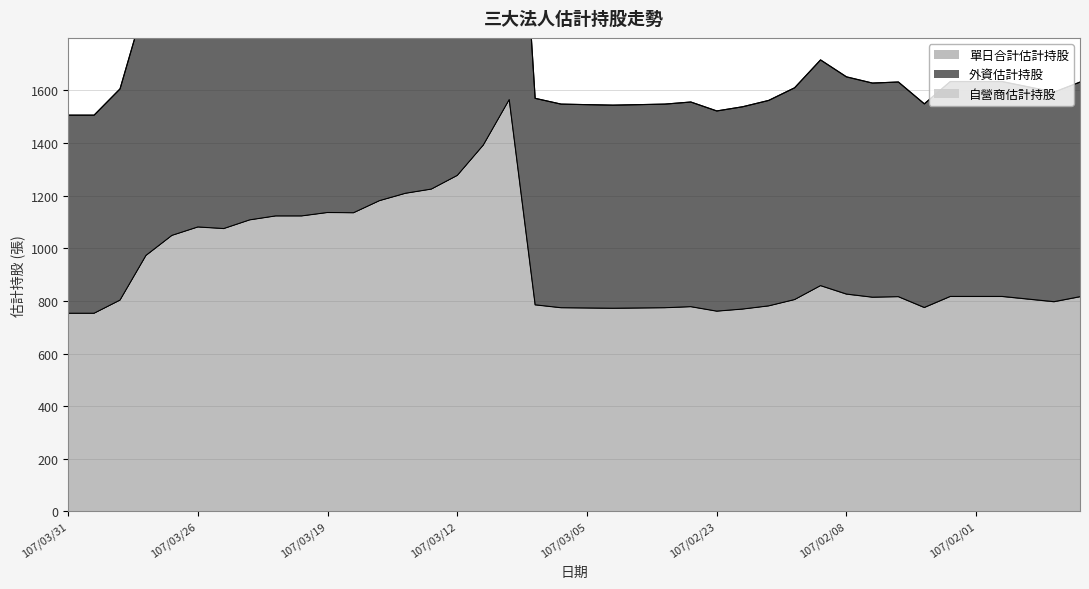

What value does the 外資估計持股 series have at 107/03/15, to the nearest 50?

2350